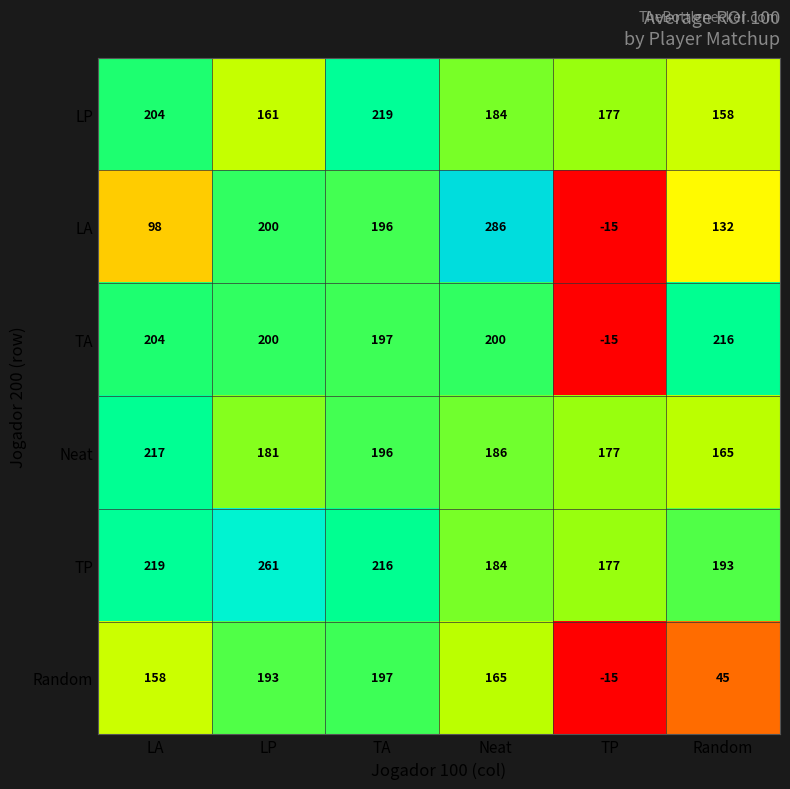

How many values in the TP series are below 216?

3